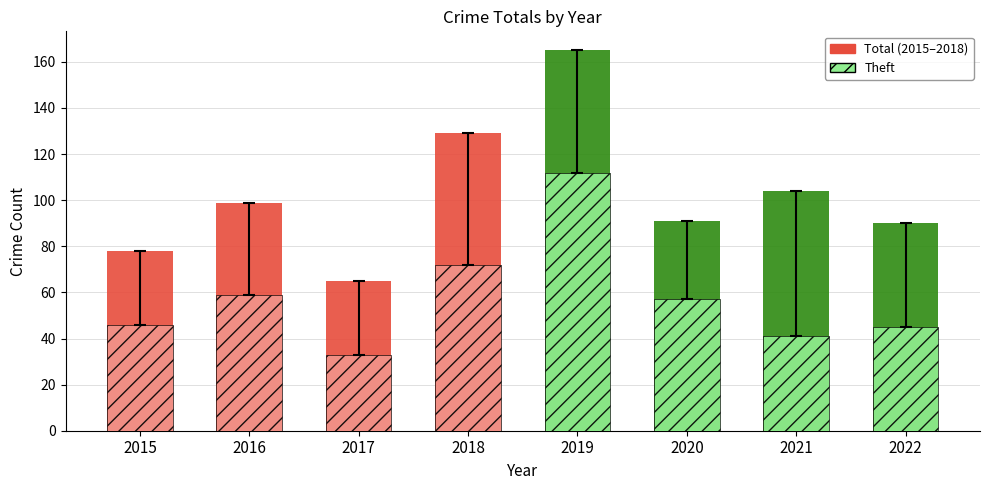

Reading left to right, list all the values displayed in this chart.

Solid: 2015=78	2016=99	2017=65	2018=129	2019=165	2020=91	2021=104	2022=90
Hatched: 2015=46	2016=59	2017=33	2018=72	2019=112	2020=57	2021=41	2022=45